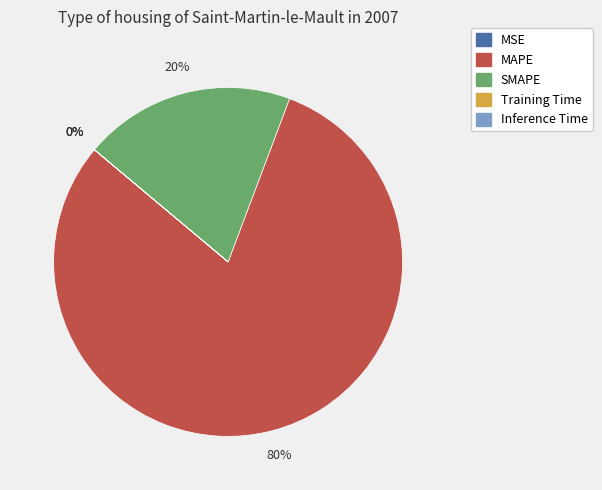

Which has a higher value, SMAPE or MAPE?

MAPE